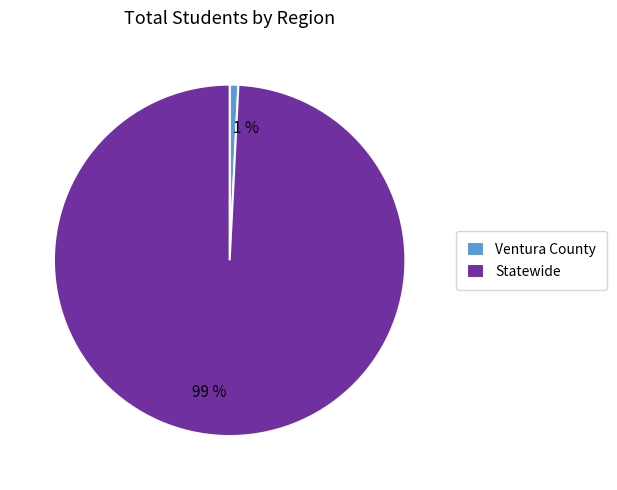

The Statewide slice represents 88% of the pie. True or false?

False